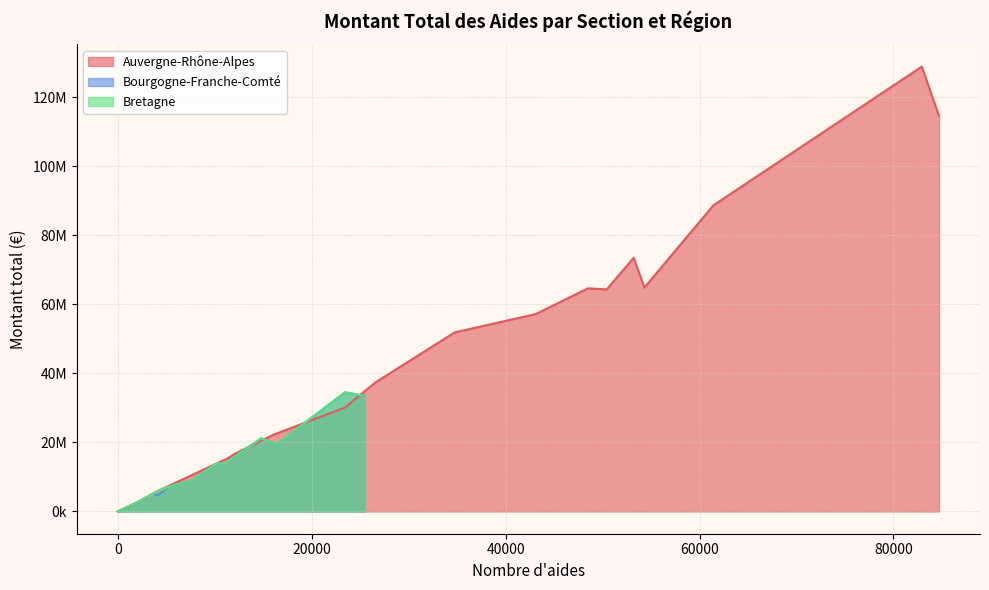

At M, list the series in order from smallest to largest.

Bourgogne-Franche-Comté, Bretagne, Auvergne-Rhône-Alpes